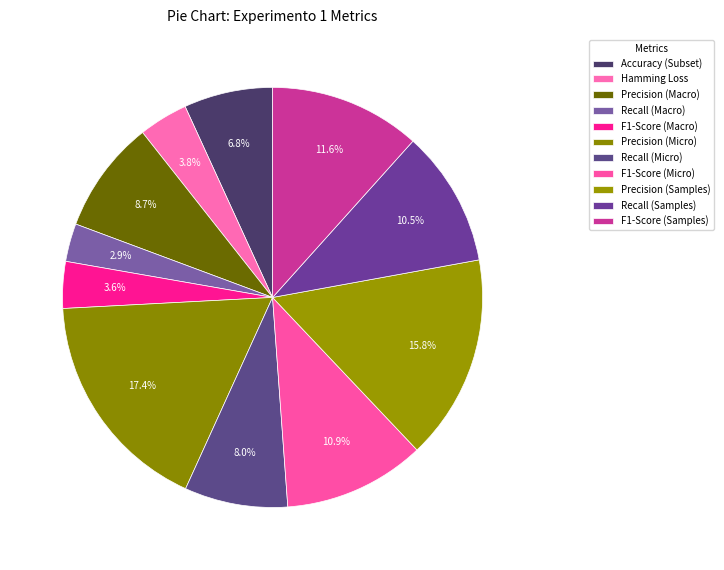

Count the number of slices in the pie.

11